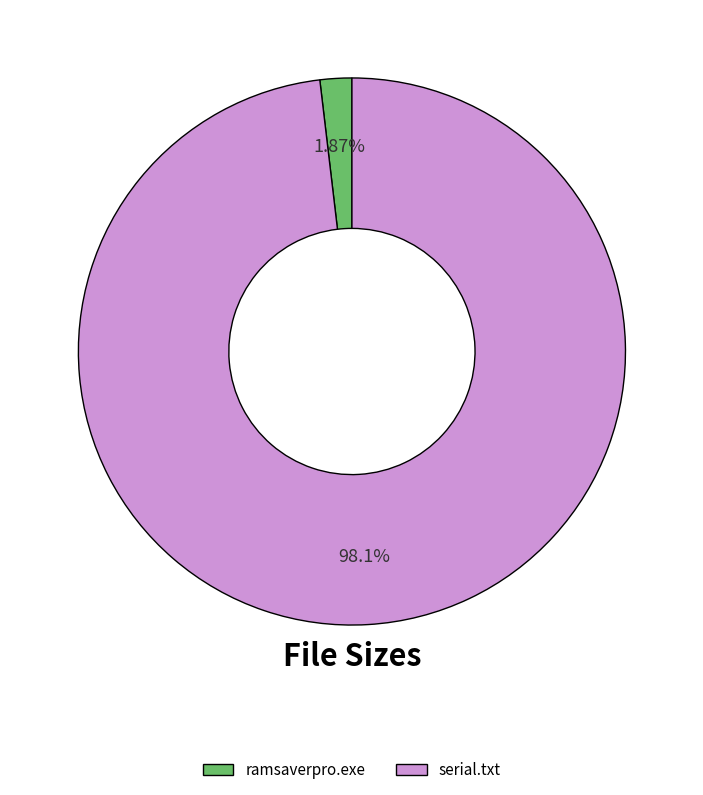

Count the number of slices in the pie.

2